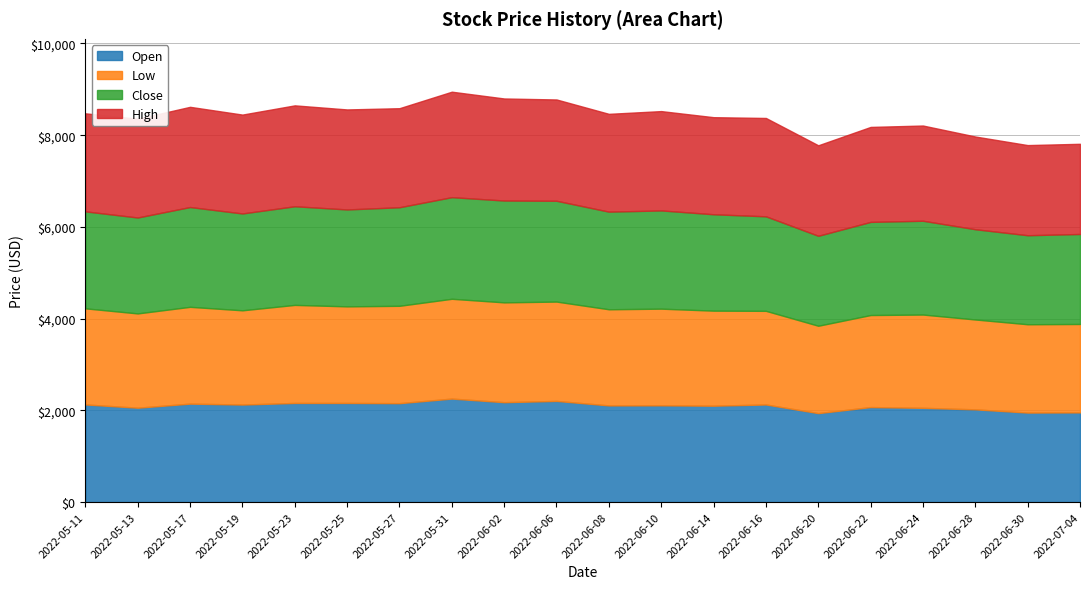

True or false: High and Low intersect in this chart.

False